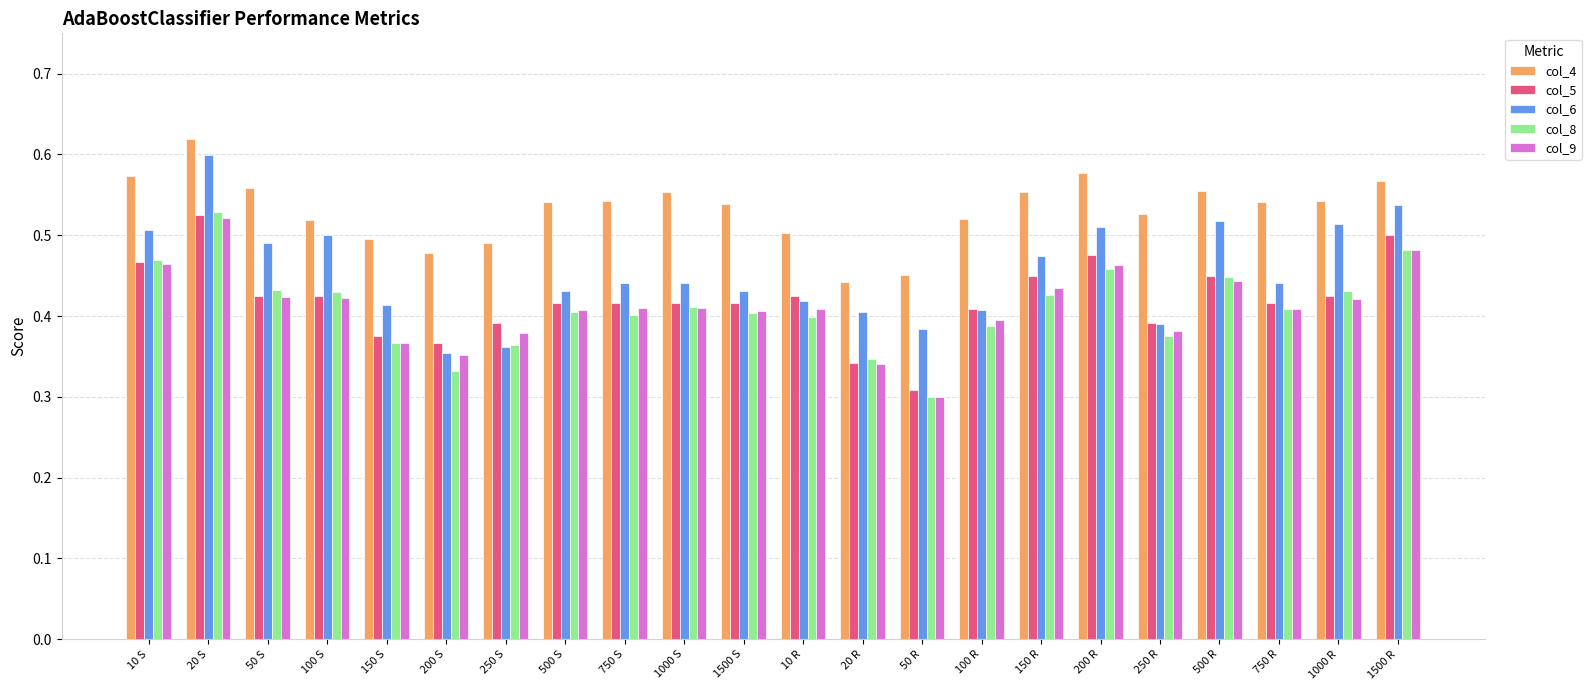

The value of col_8 at 750 R is 0.4. True or false?

True